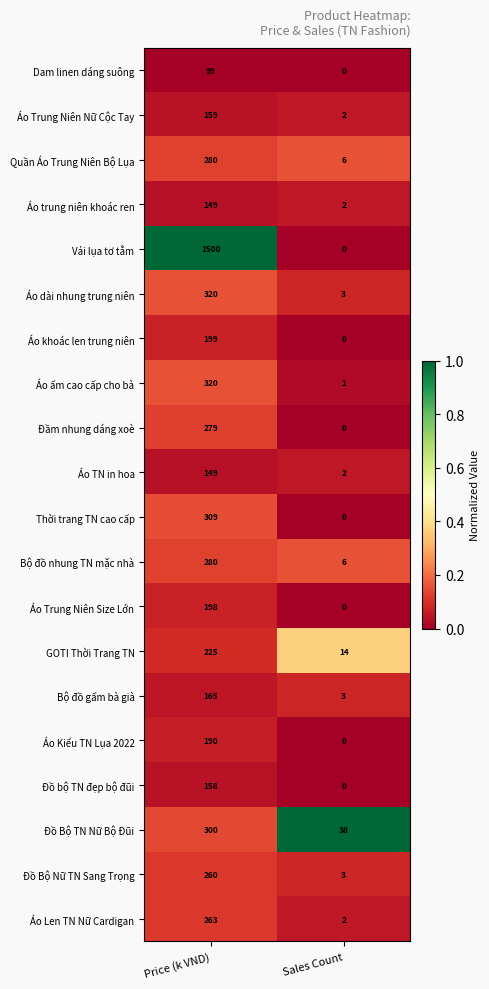

At which category is the sum across all series the highest?

Price (k VND)